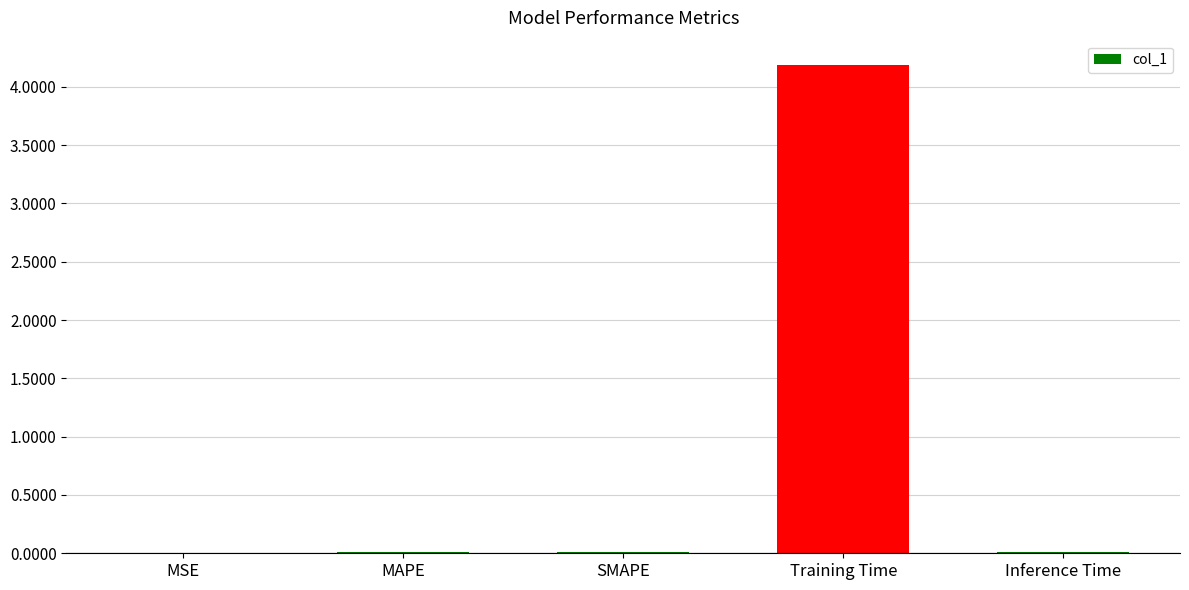

The value at MAPE is 0.0. True or false?

True